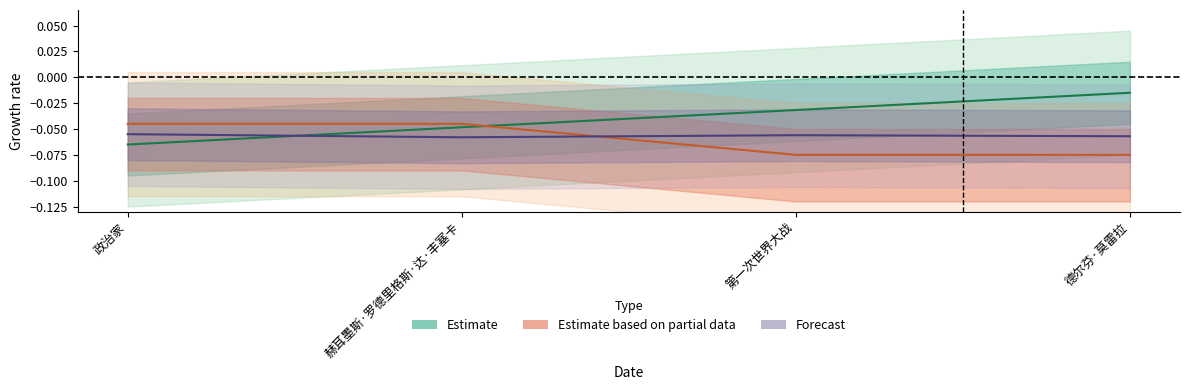

How many series are shown in this chart?

3